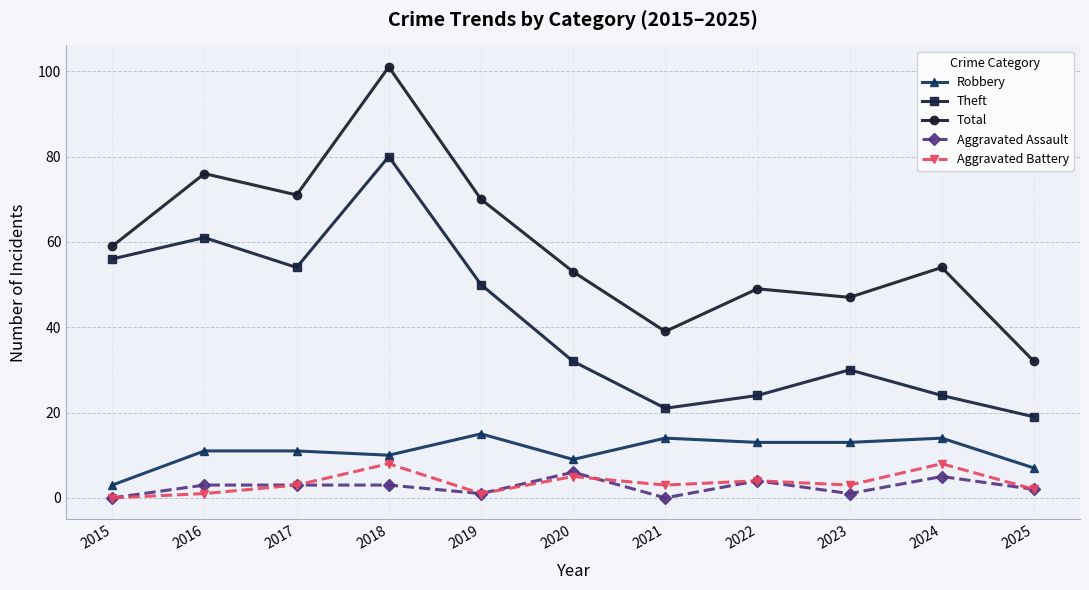

Where is Robbery nearest to the value 9?

2020